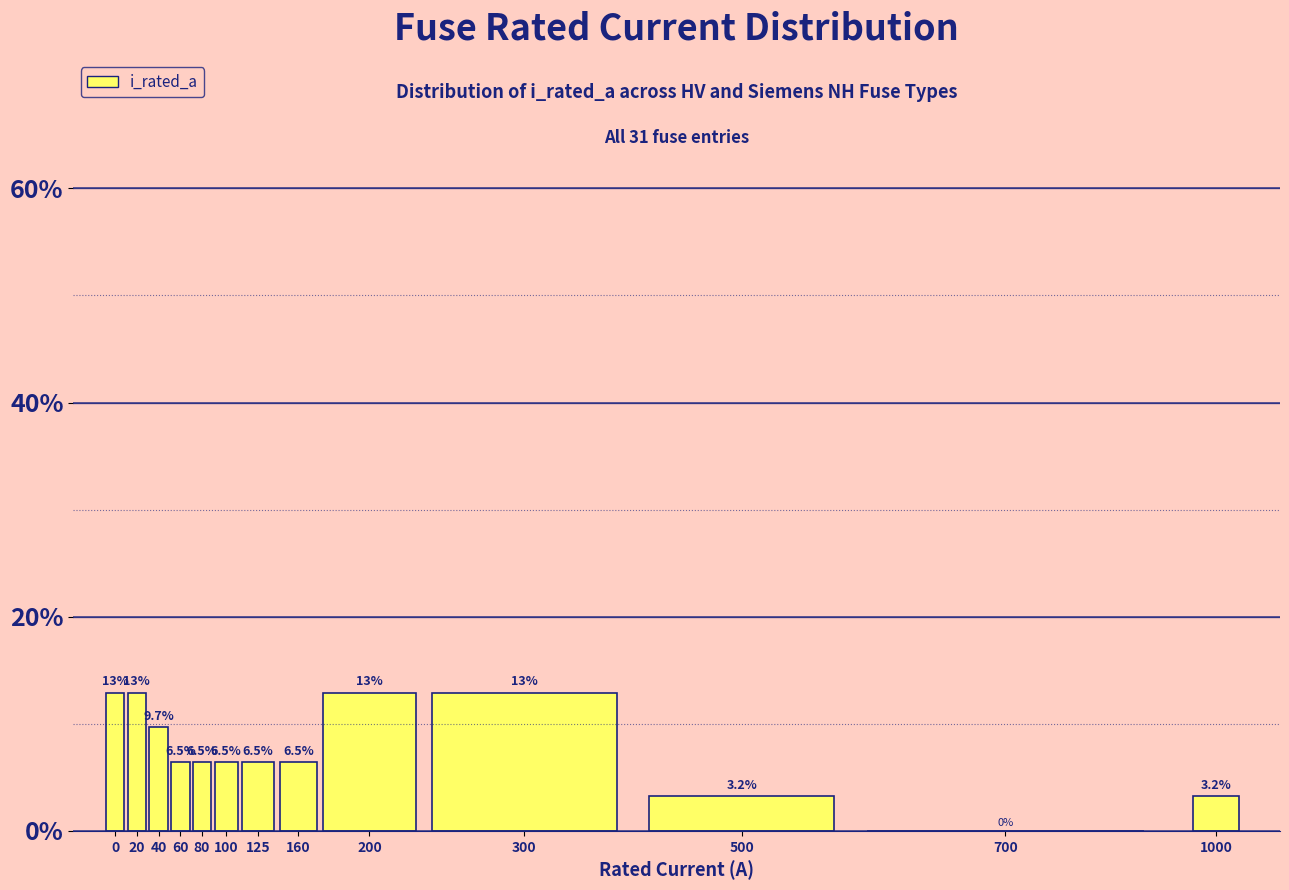

Reading right to left, transcribe all the data shown in this chart.

1000=3.2	700=0.0	500=3.2	300=12.9	200=12.9	160=6.5	125=6.5	100=6.5	80=6.5	60=6.5	40=9.7	20=12.9	0=12.9